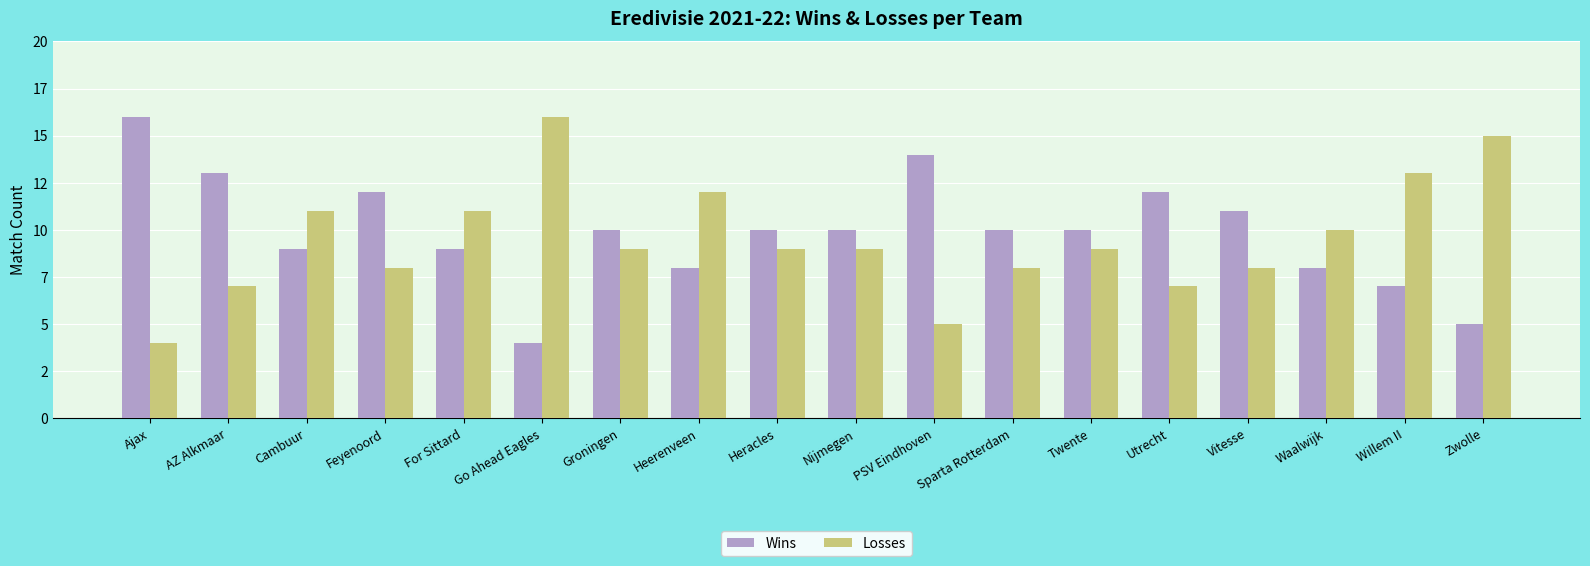

What is the sum of the Losses values at PSV Eindhoven and Vitesse?

13